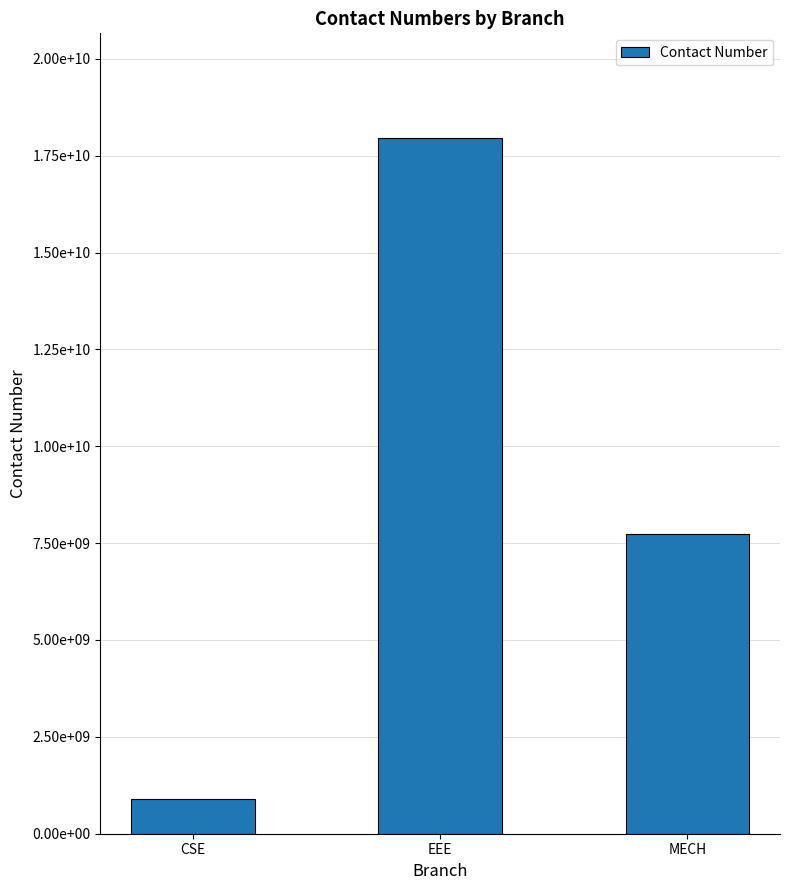

Reading right to left, transcribe all the data shown in this chart.

7736459876	17963317536	901234567